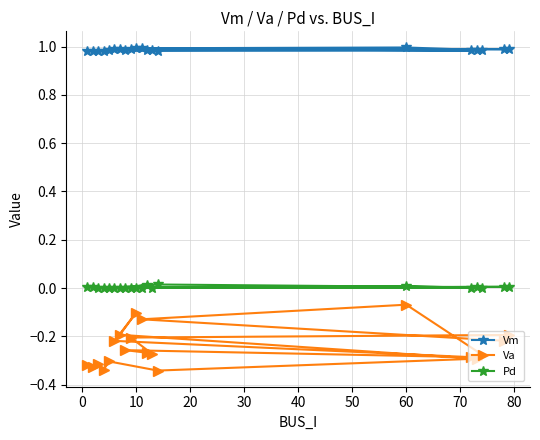

List the series in order of their overall mean, highest first.

Vm, Pd, Va